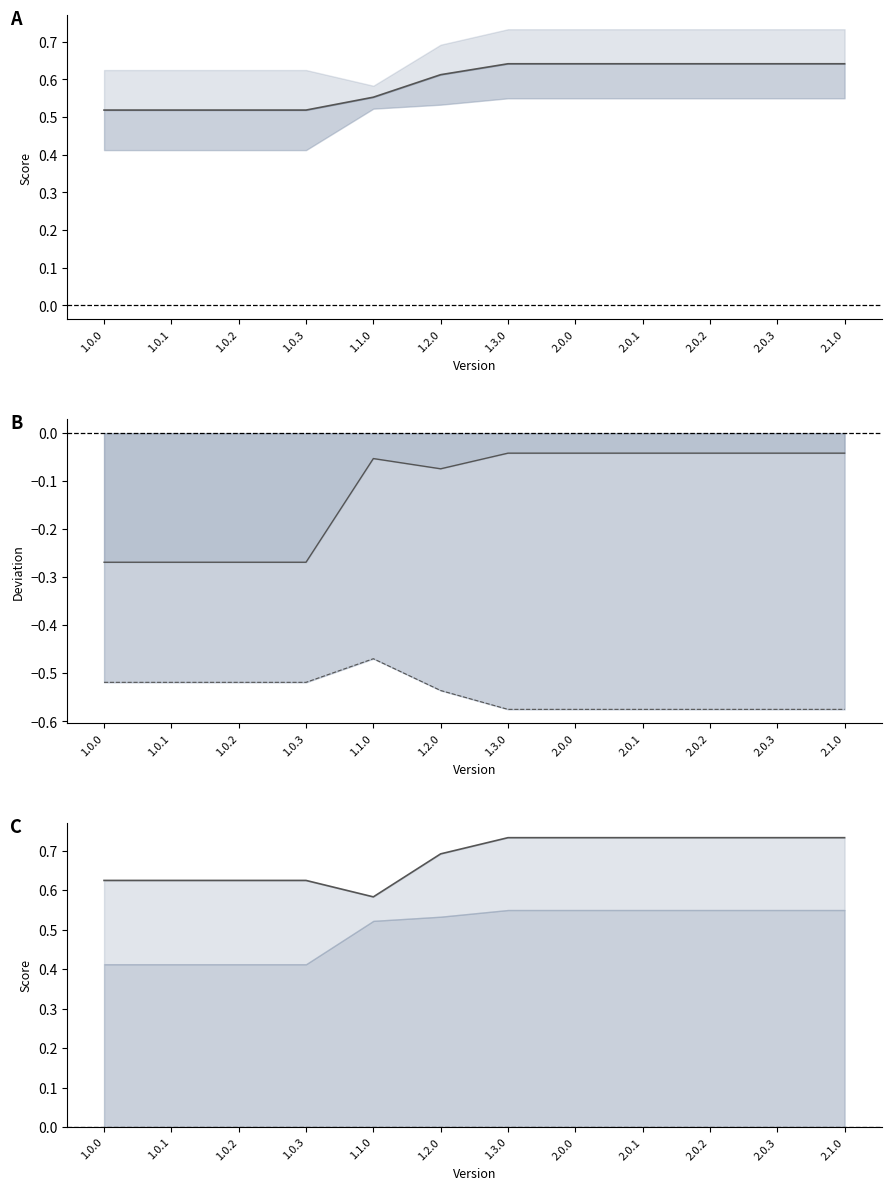

What is the difference between the maximum and minimum values in the Total_QR series?

0.1